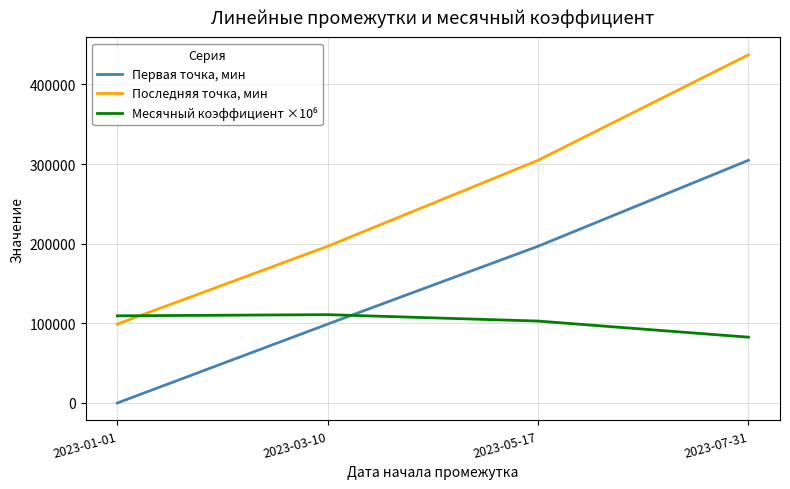

What is the difference between the Первая точка, мин values at 2023-03-10 and 2023-07-31?

205702